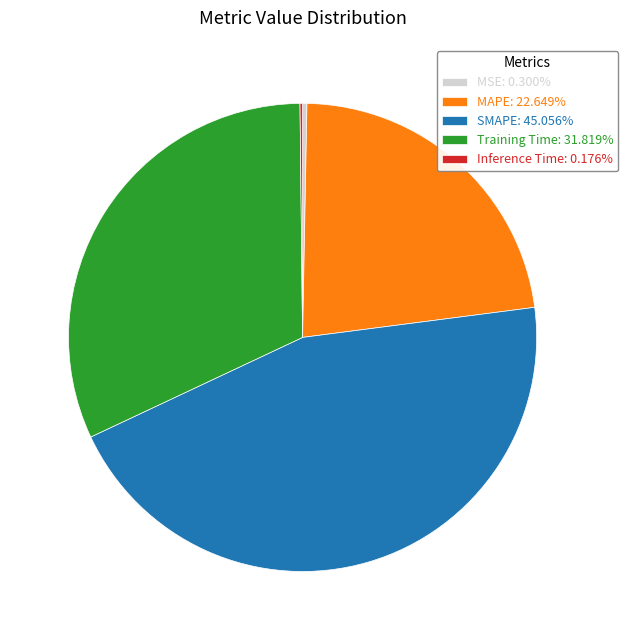

Is it true that SMAPE is 45% of the pie?

True